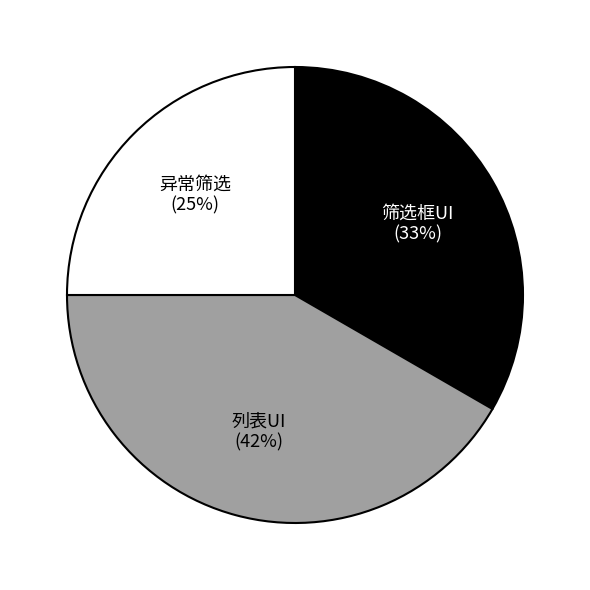

Is there a majority slice in this chart?

No